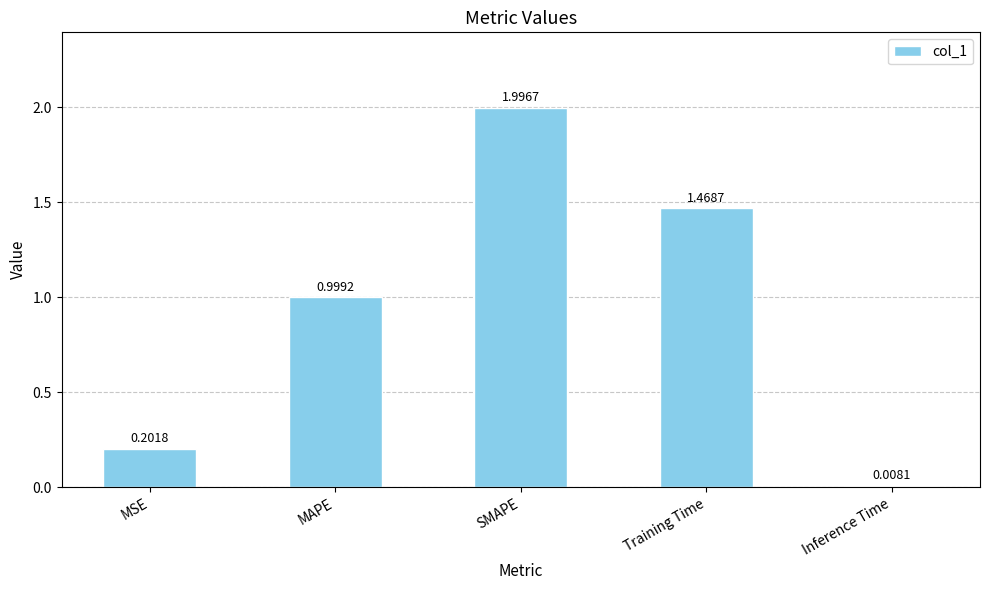

List the labels in order of value, largest first.

SMAPE, Training Time, MAPE, MSE, Inference Time